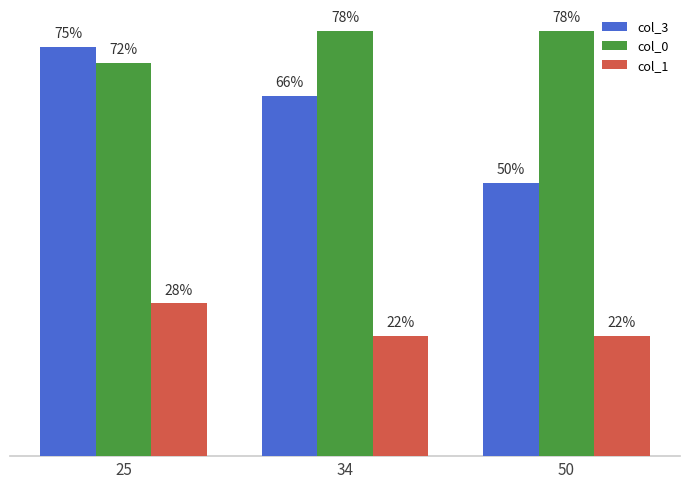

Rank the series by their maximum value, from lowest to highest.

col_1, col_3, col_0